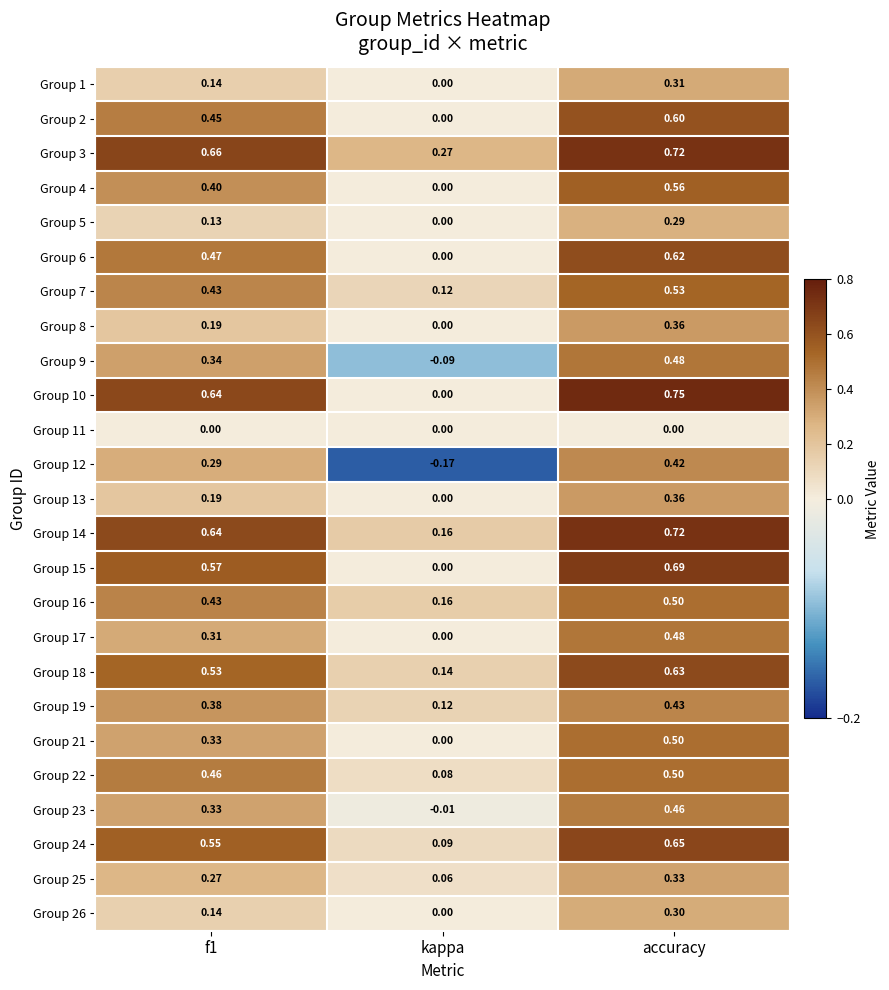

Which category has the lowest value in the Group 15 series?

kappa